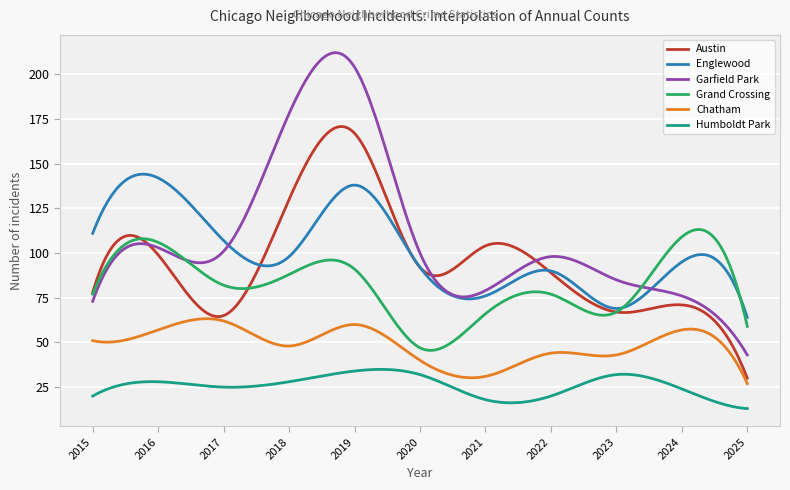

True or false: Humboldt Park and Grand Crossing intersect in this chart.

False